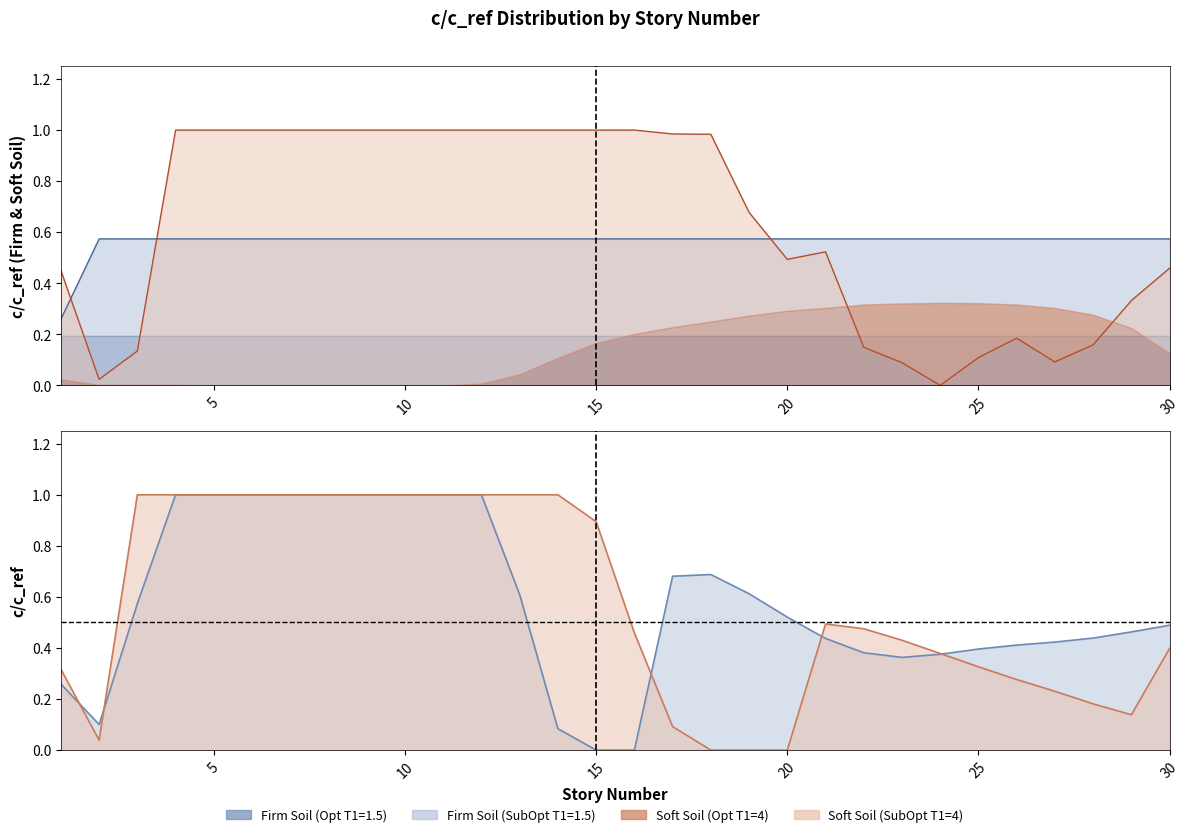

What is the sum of the Opt_T15_Firm values at 27 and 25?

1.1